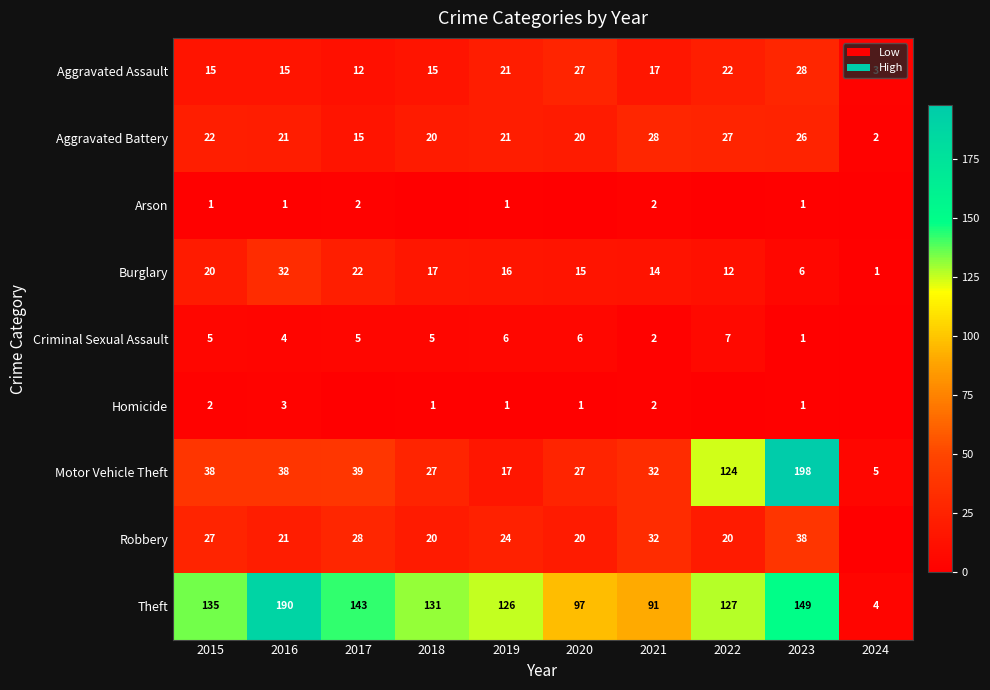

How many distinct data groups are displayed?

9